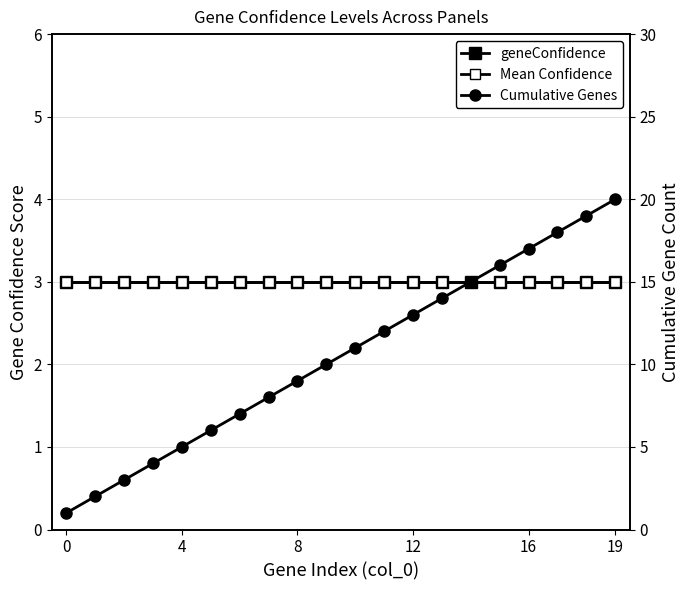

How many lines are shown in the chart?

3